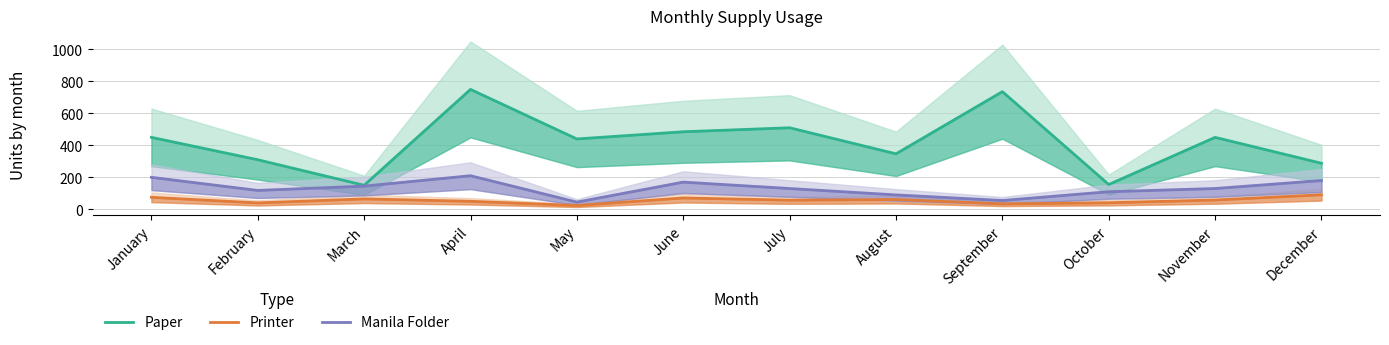

The value of Paper at May is 440. True or false?

True